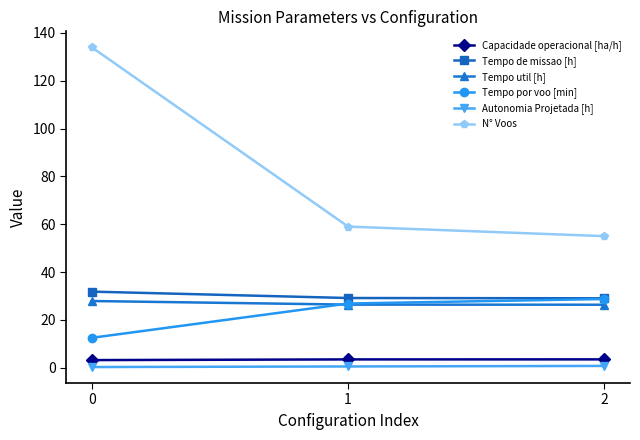

How many data points does each series have?

3